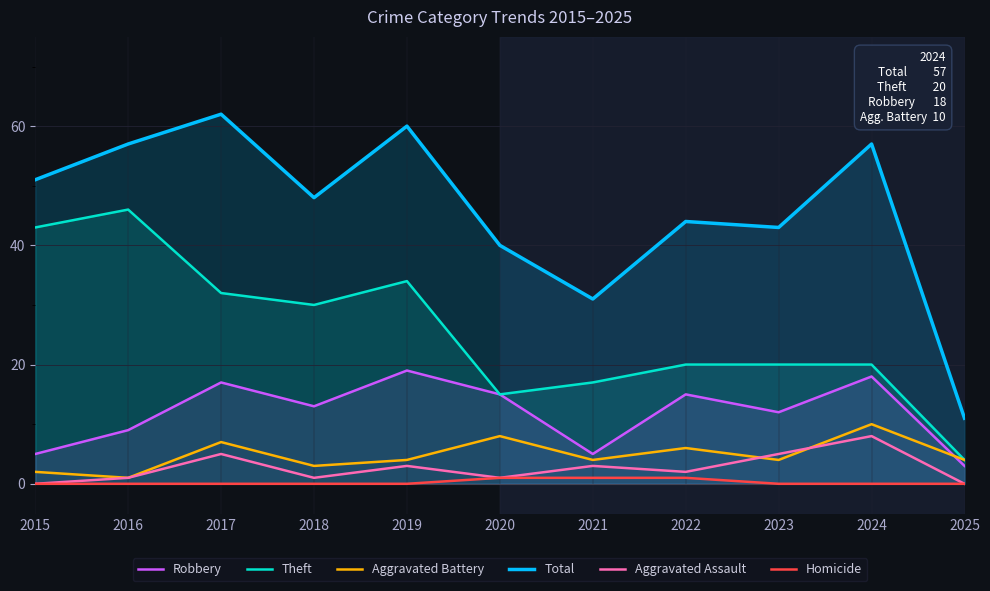

In Total, how many points are higher than both neighbors (excluding endpoints)?

4